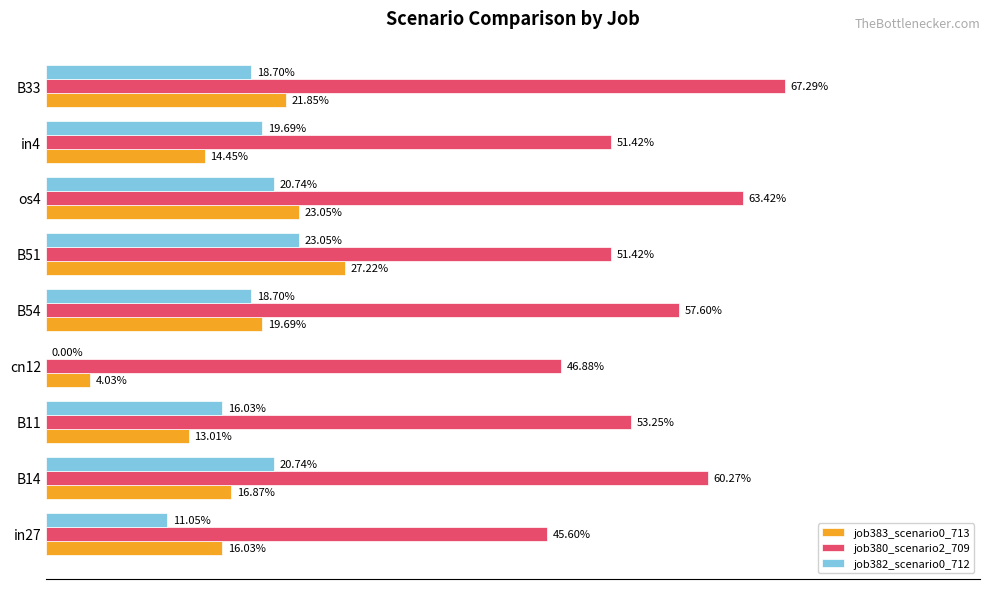

How many distinct data groups are displayed?

3